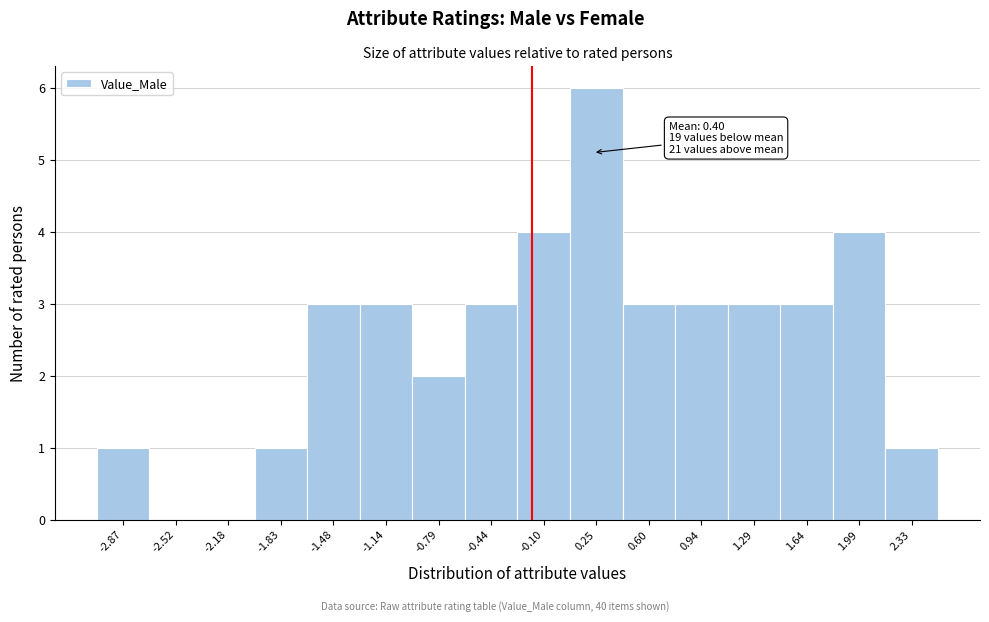

Reading right to left, what are all the values shown in this chart?

2.33=1	1.99=4	1.64=3	1.29=3	0.94=3	0.60=3	0.25=6	-0.10=4	-0.44=3	-0.79=2	-1.14=3	-1.48=3	-1.83=1	-2.18=0	-2.52=0	-2.87=1